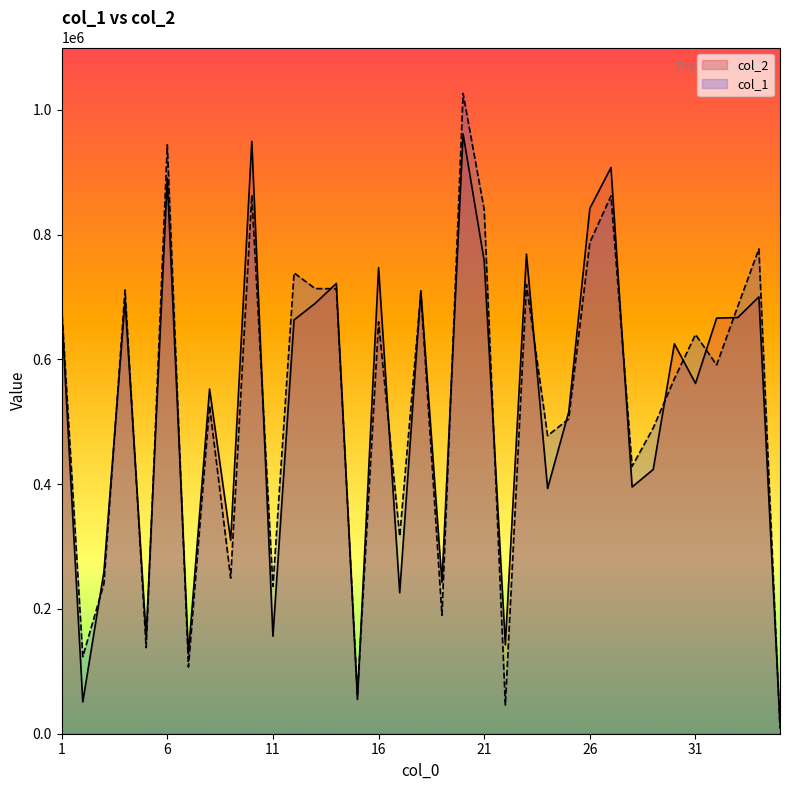

What is the difference between the second highest and minimum values in the col_2 series?

933439